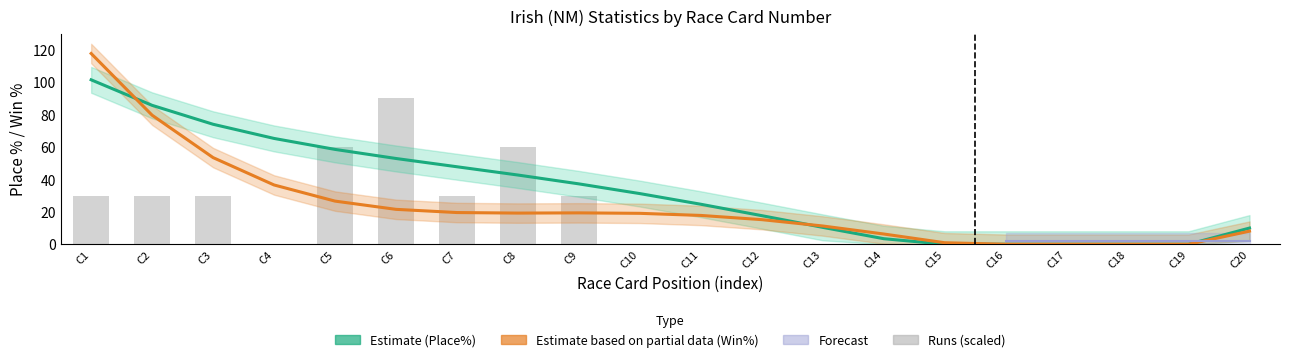

What is the difference between the maximum and second lowest values in the Irish (NM) Place% (Estimate) series?

101.5